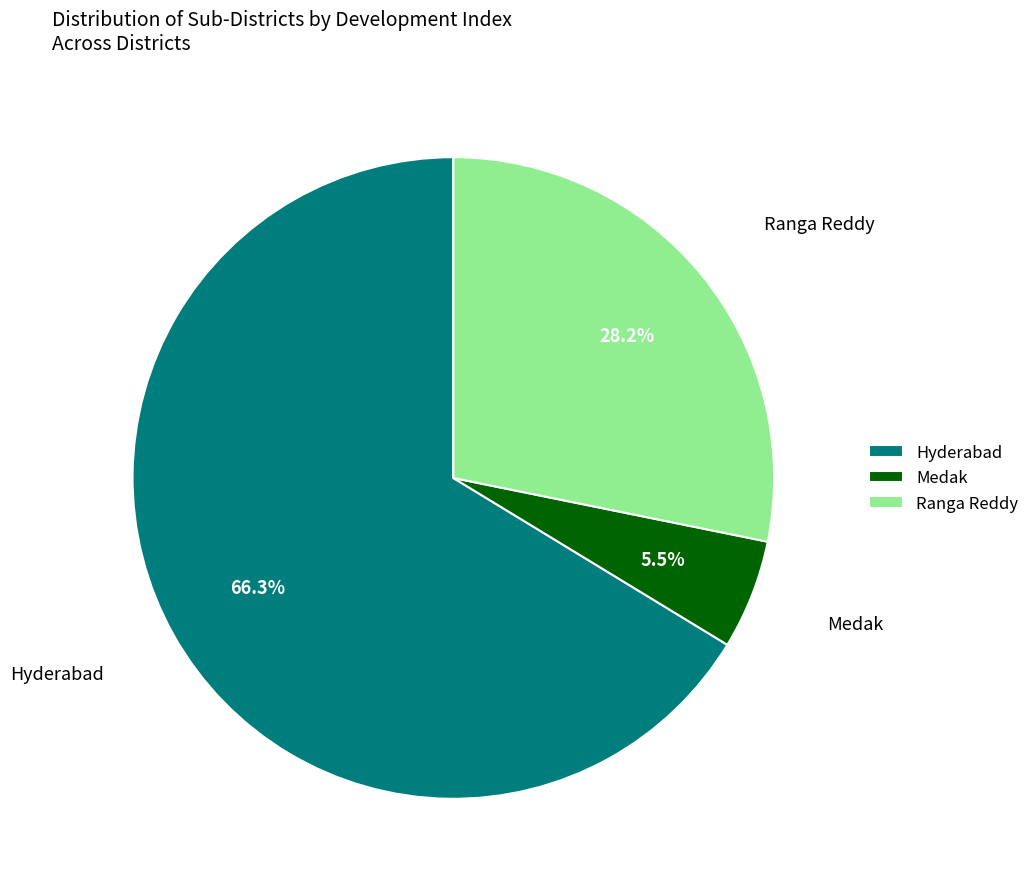

Which category has the smallest portion of the pie?

Medak